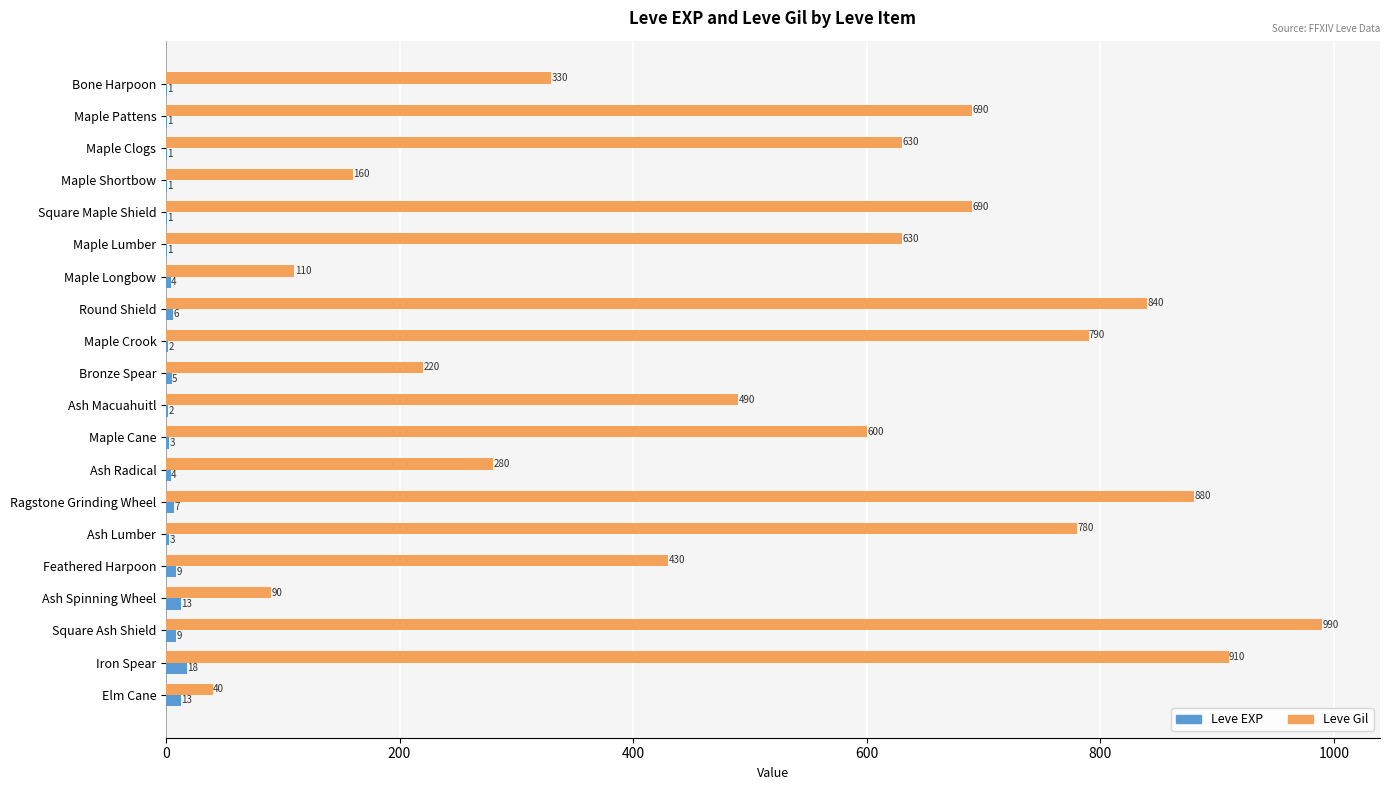

What is the highest value of the Leve EXP series?

18